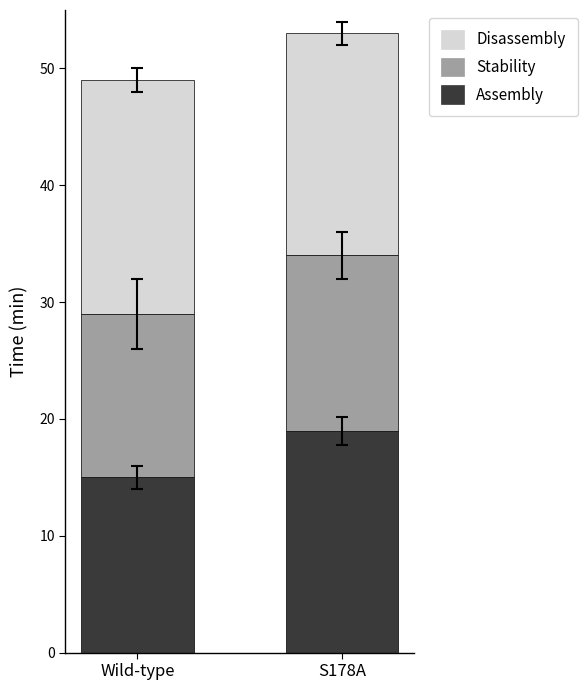

Reading left to right, list the values for the Assembly series.

15	19